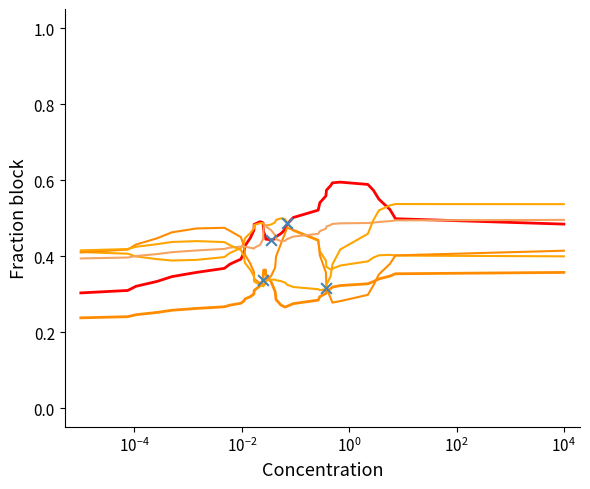

Is this an area chart (filled region under the line)?

No